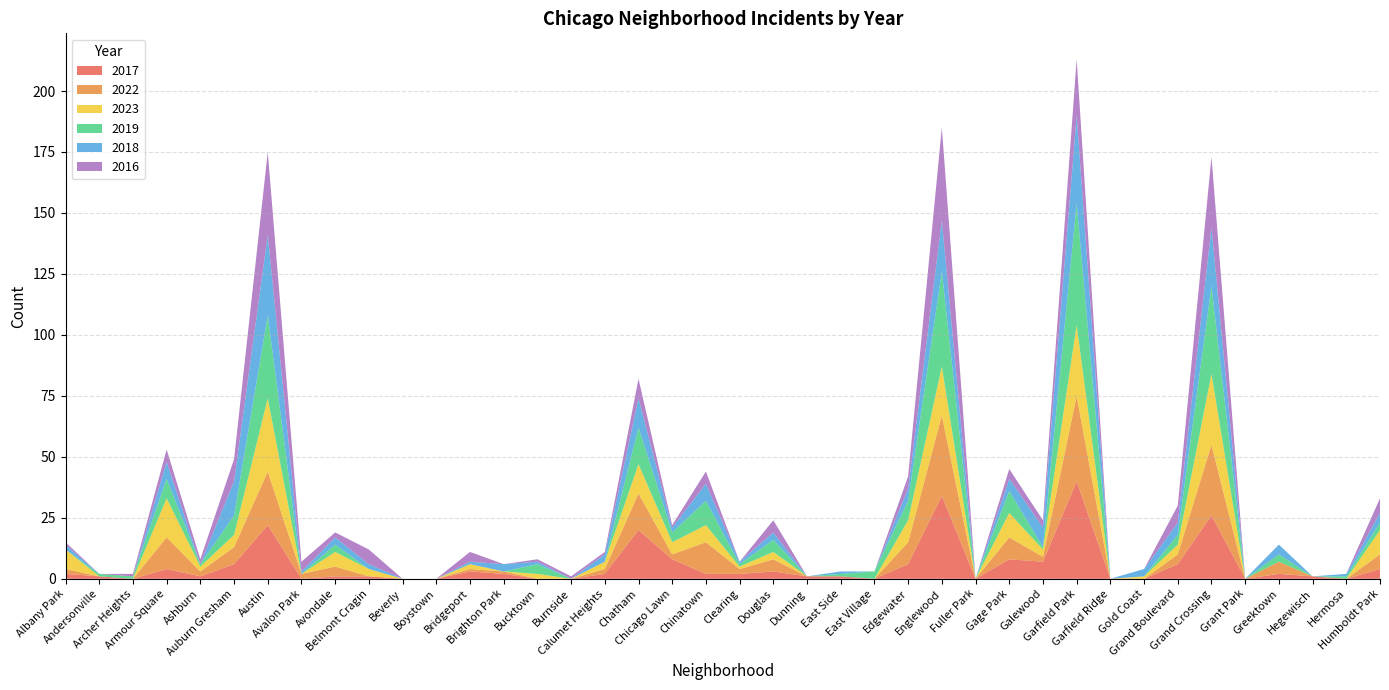

Reading right to left, list all the values displayed in this chart.

2017: 4	0	1	2	0	26	6	0	0	40	7	8	0	34	6	0	1	1	3	2	2	8	20	2	0	0	2	3	0	0	1	1	0	22	6	1	4	0	1	2
2022: 6	0	0	5	0	29	4	0	0	35	2	9	0	33	9	0	0	0	5	2	13	2	15	2	0	0	1	1	0	0	0	4	2	22	7	2	13	0	0	2
2023: 10	0	0	0	0	29	4	1	0	29	3	10	0	20	9	0	0	0	3	1	7	5	12	3	0	2	0	2	0	0	3	6	0	30	5	2	16	0	0	8
2019: 3	1	0	3	0	36	4	0	0	50	1	9	0	39	8	3	1	0	5	1	10	4	15	0	0	4	0	0	0	0	0	3	0	34	8	1	8	1	1	0
2018: 4	1	0	4	0	24	5	3	0	36	8	5	0	21	5	0	1	0	3	1	7	2	12	3	0	1	3	1	0	0	2	3	1	33	14	0	7	0	0	2
2016: 6	0	0	0	0	29	7	0	0	23	3	4	0	38	5	0	0	0	5	0	5	1	8	1	1	1	0	4	0	0	6	2	4	34	9	2	5	1	0	1